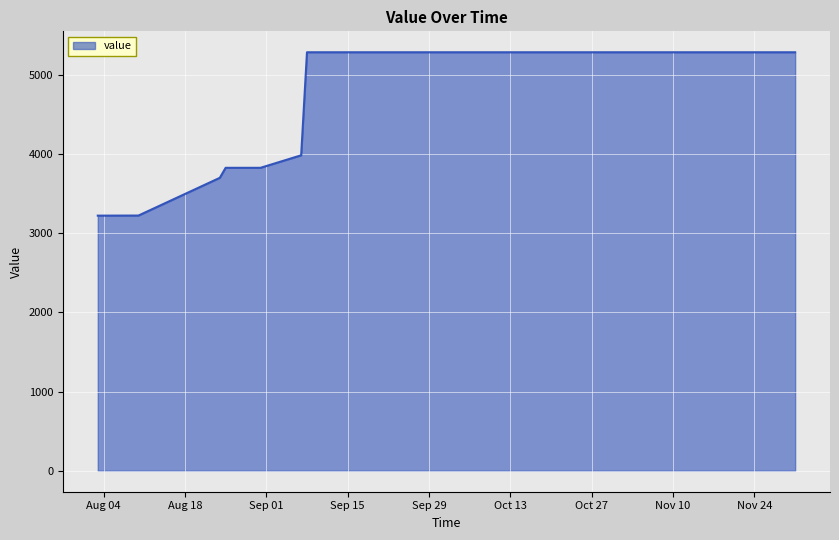

What is the greatest value displayed?

5281.3